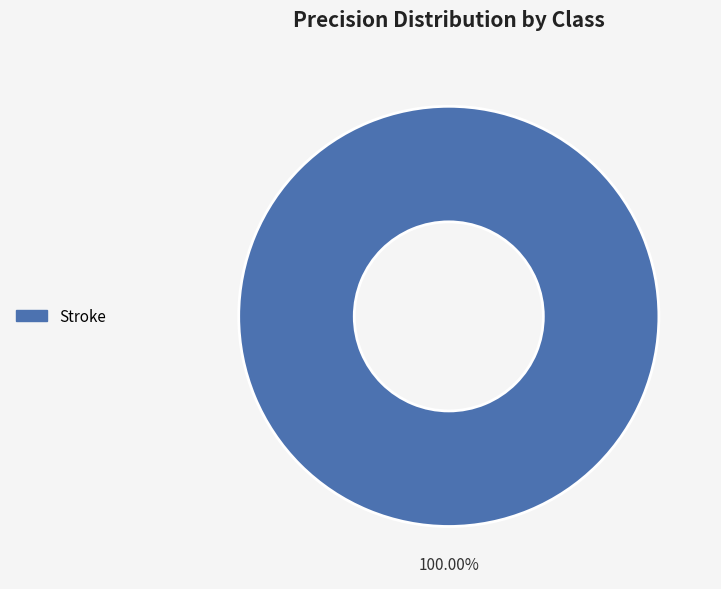

Does Stroke represent more than half of the total?

Yes